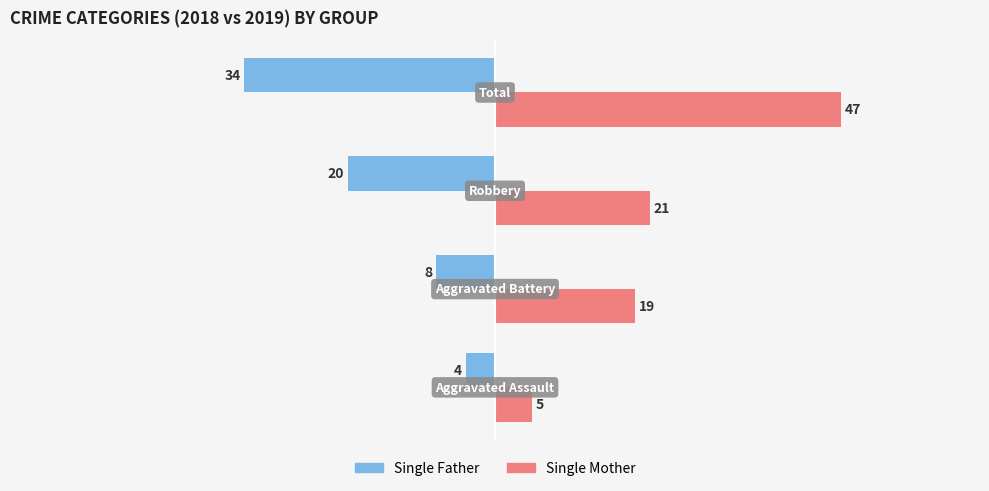

Which series has the largest range (max minus min)?

Single Mother